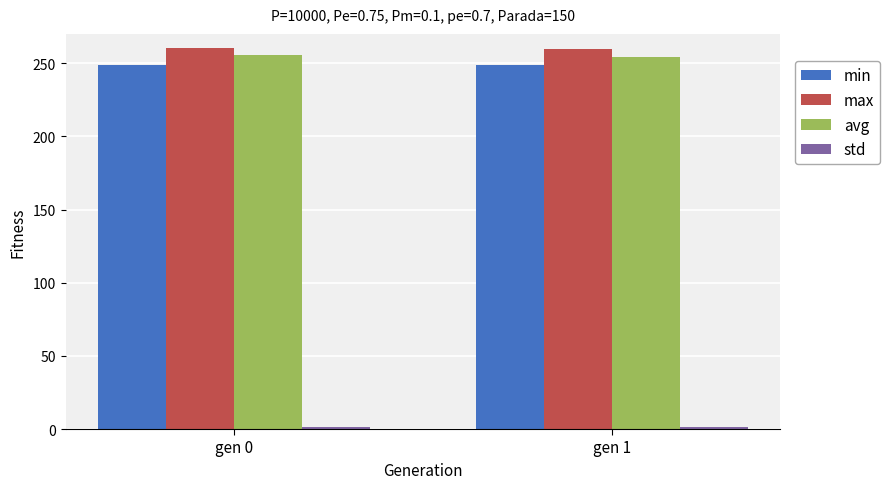

What is the total value across all series at gen 0?

765.9